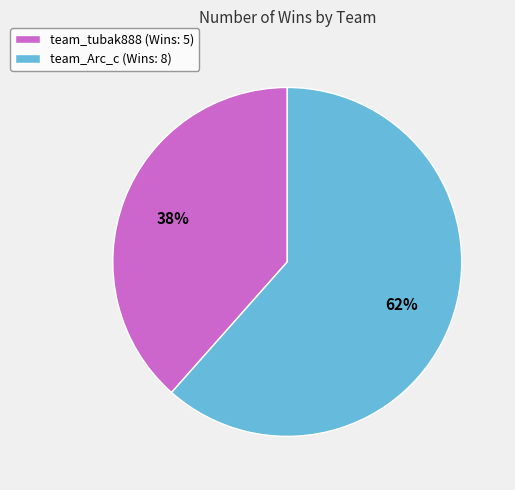

To the nearest percent, what is the combined percentage of team_tubak888 and team_Arc_c?

100%